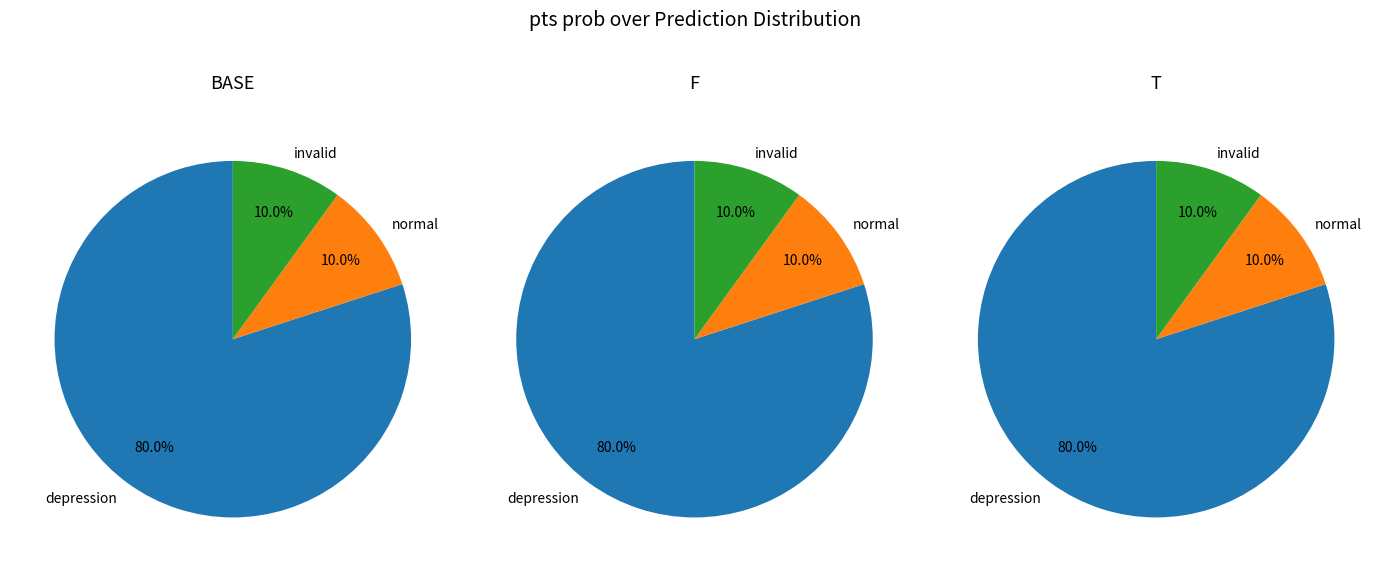

Does any single category account for the majority?

Yes